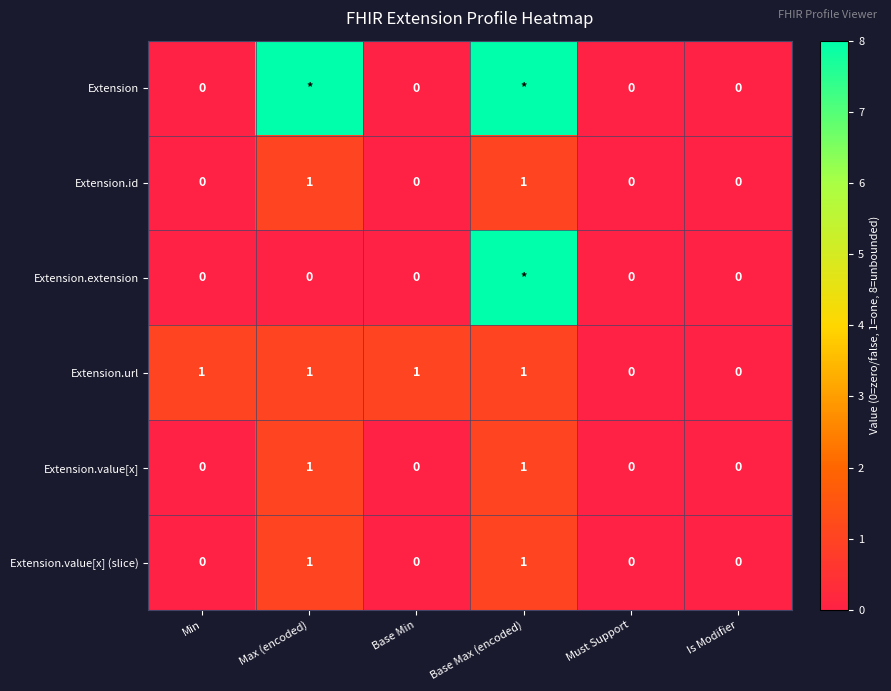

Is the value of Extension.url at Min greater than the value of Extension.extension at Must Support?

Yes